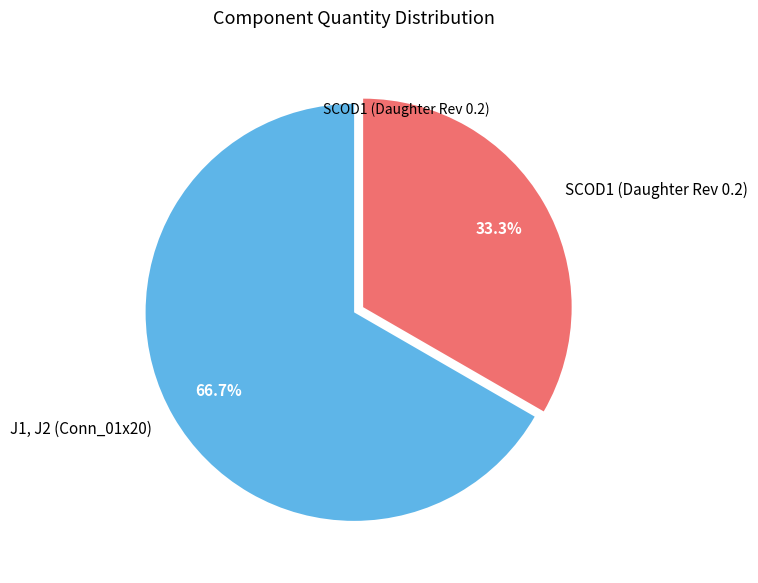

How much of the chart is everything except SCOD1 (Daughter Rev 0.2)?

66.7%